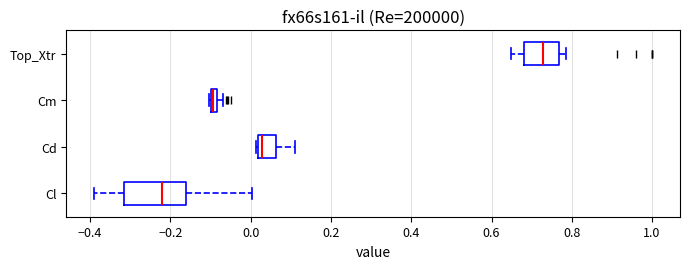

Where is the left edge of the box for Cd on the x-axis? The values are not printed on the chart, so give them approximately, as read against the axis.

0.02